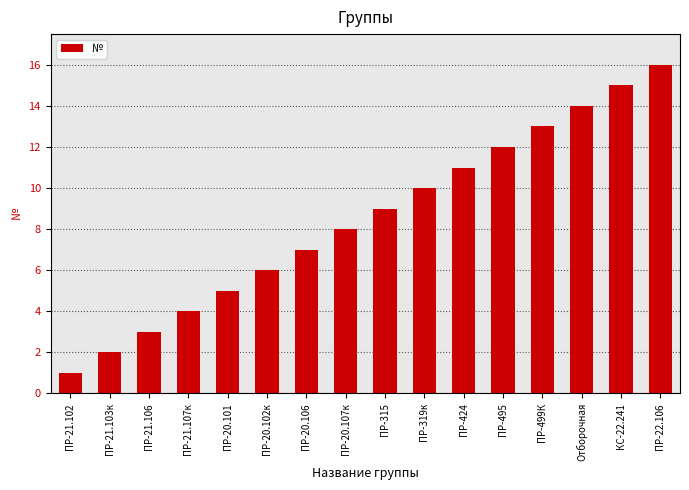

Which label corresponds to the largest value in the chart?

ПР-22.106